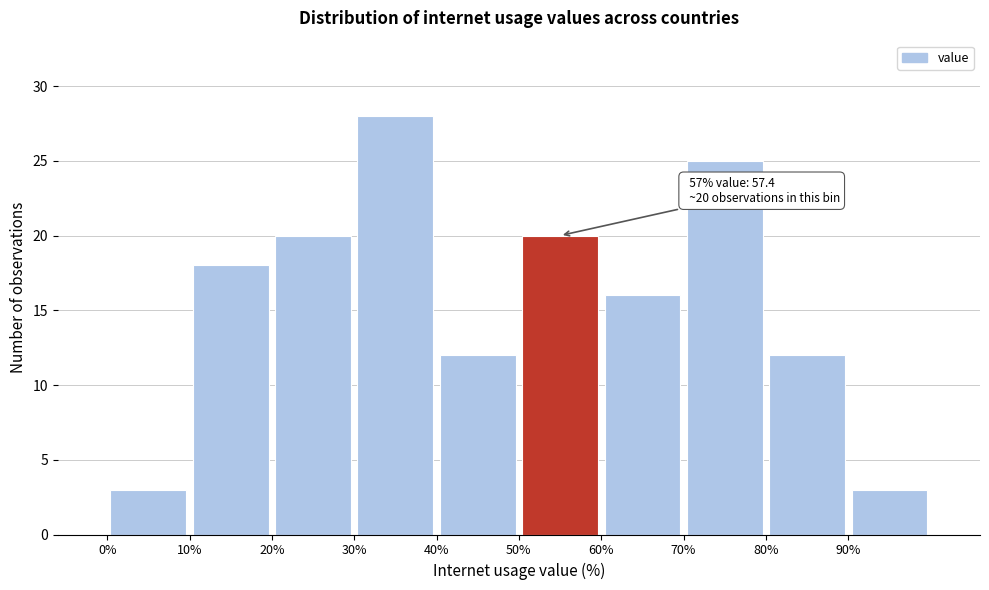

Which range on the x-axis has the tallest bar?

30 to 40